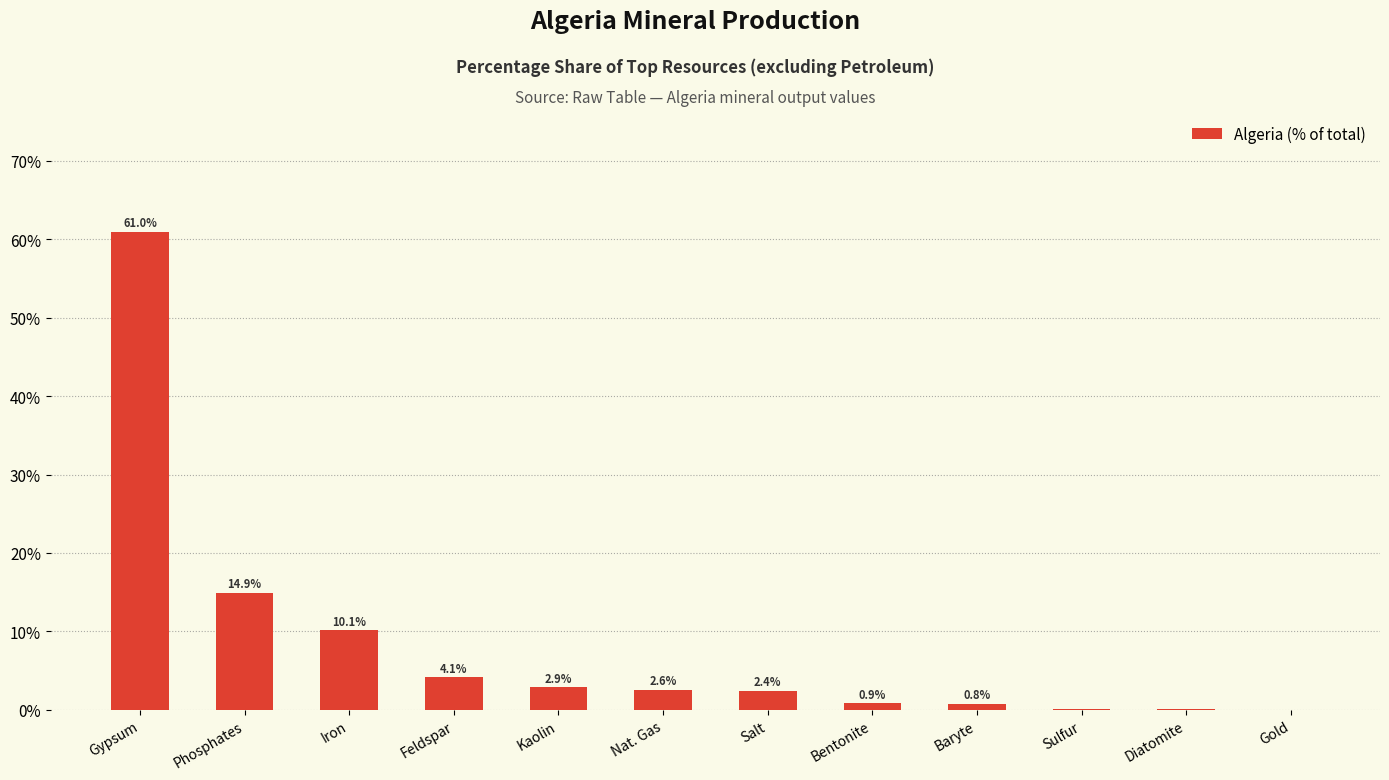

True or false: the data shows 19.8 at Phosphates.

False